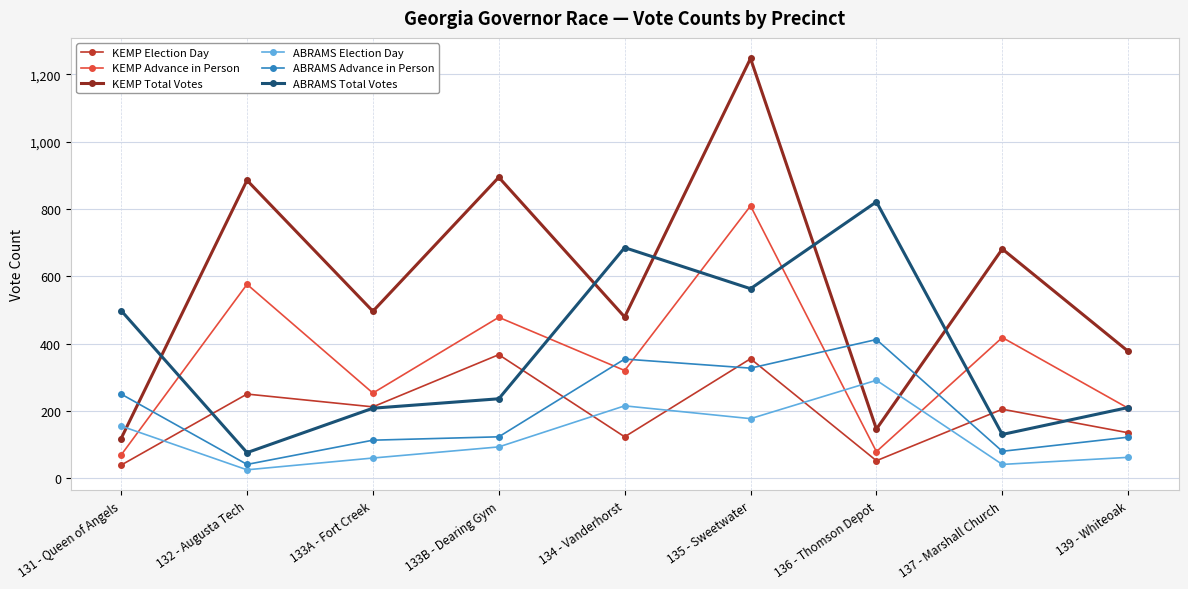

Which series has the widest spread of values?

KEMP Total Votes